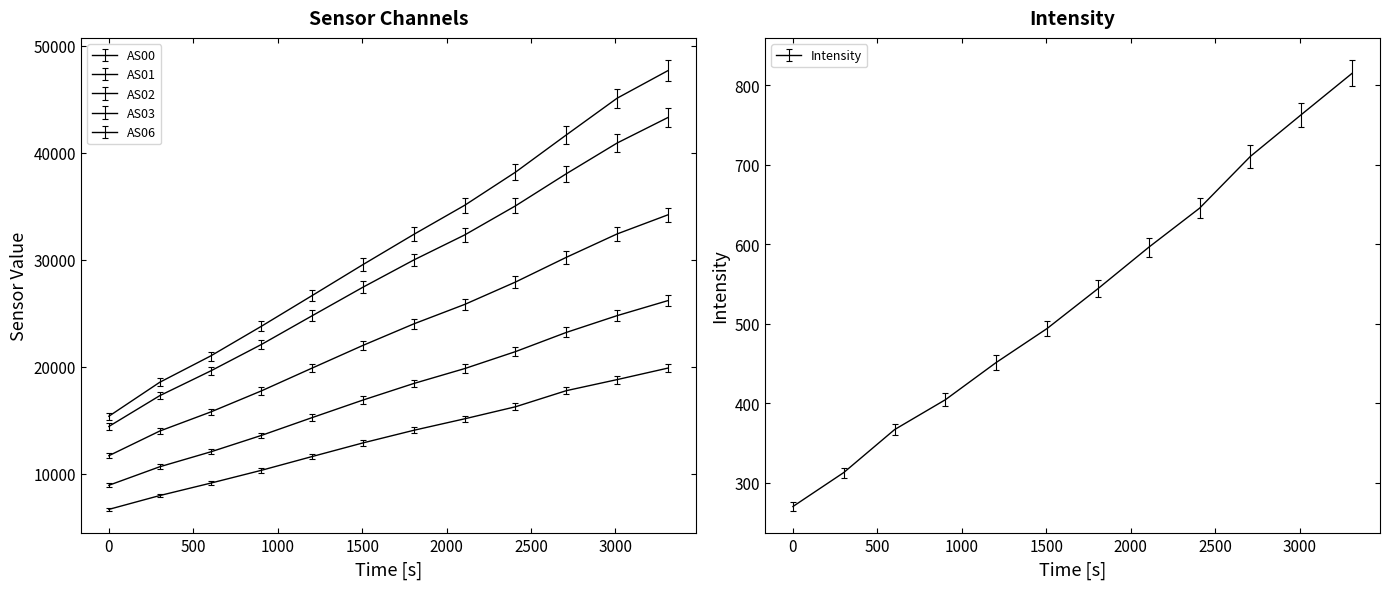

What is the average value of the AS01 series?

17592.7